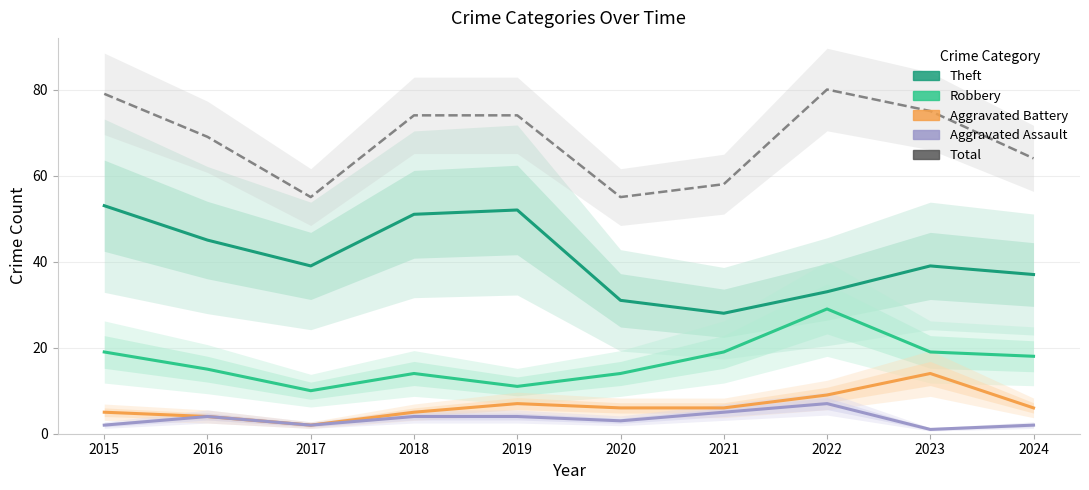

How many distinct data groups are displayed?

5